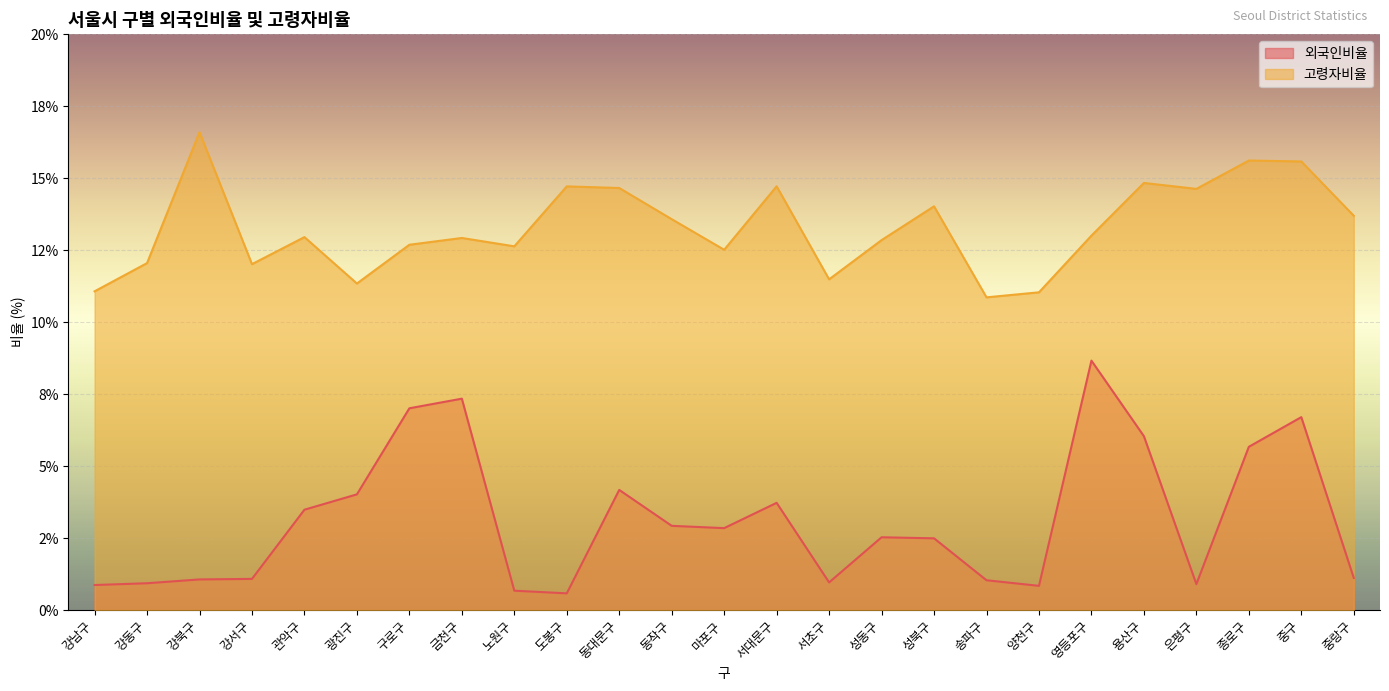

How many data points in 고령자비율 are less than 12?

5